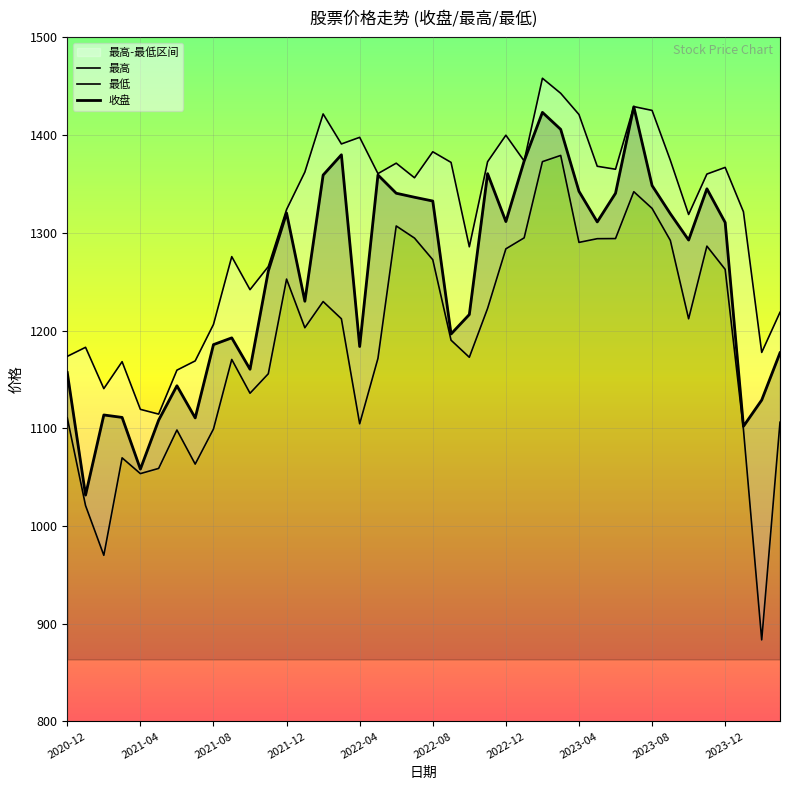

The 最高 series shows 387.5 at 38. True or false?

False